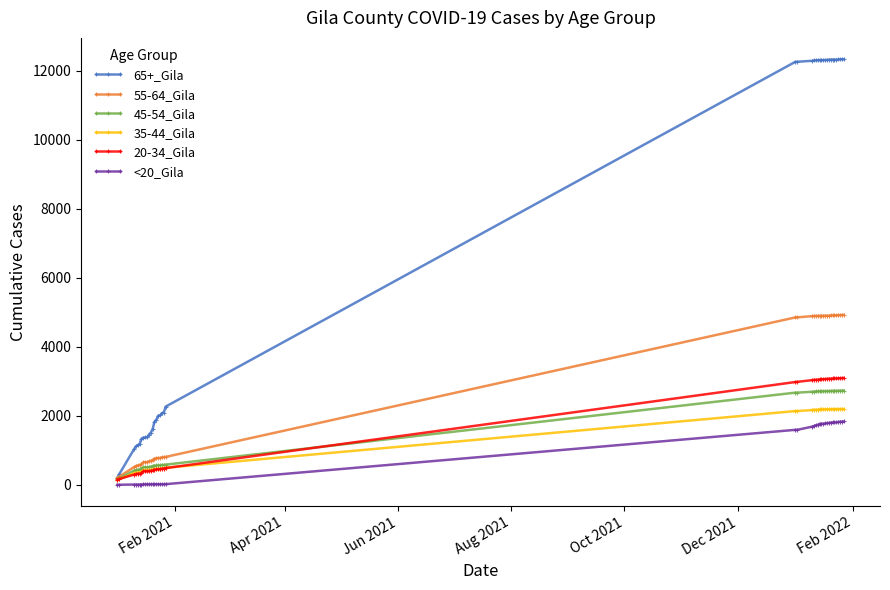

Which series has the largest total across all categories?

65+_Gila